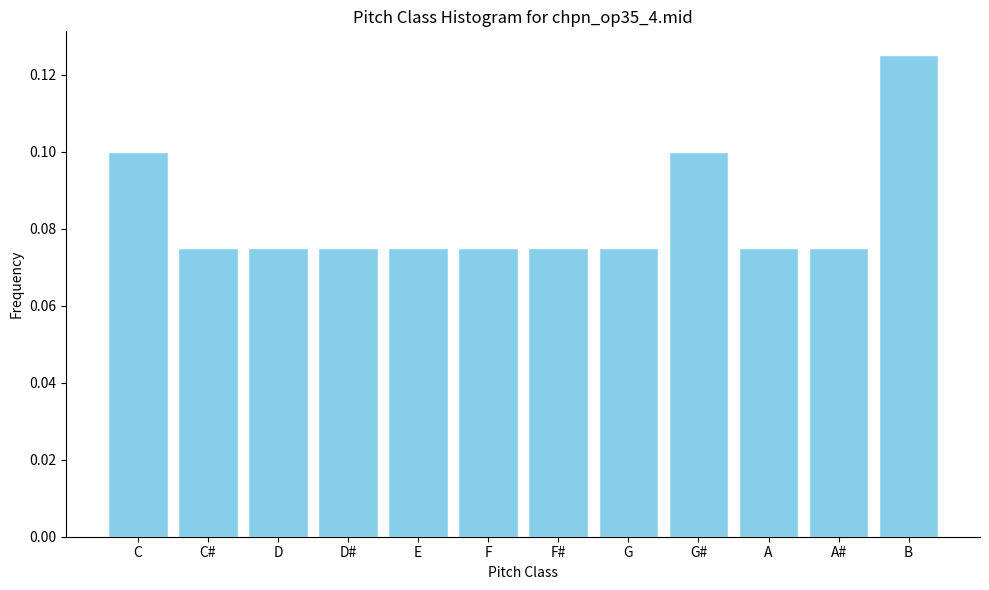

Which has a higher value, B or G?

B